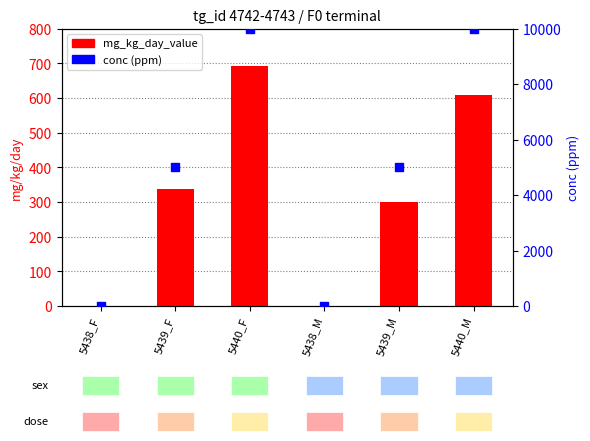

Which series reaches the maximum Y coordinate?

conc (ppm)